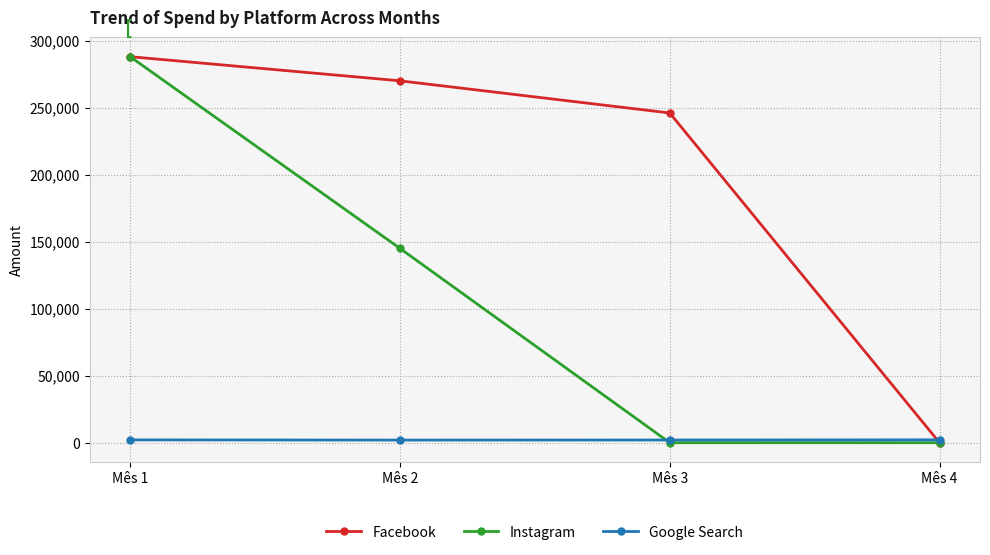

How many intersections are there between Google Search and Instagram?

1